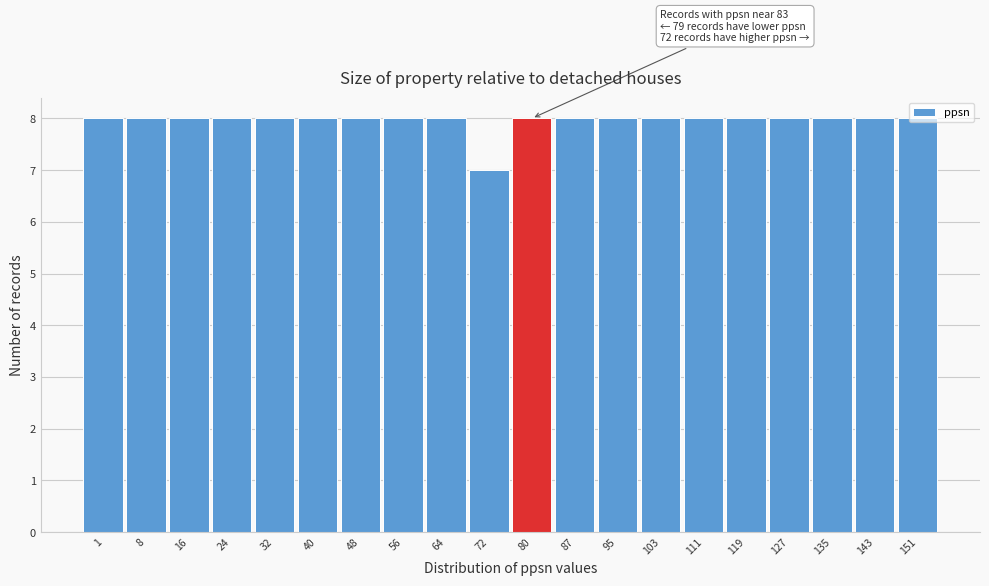

What is the sum of the values at 40 and 16?

16